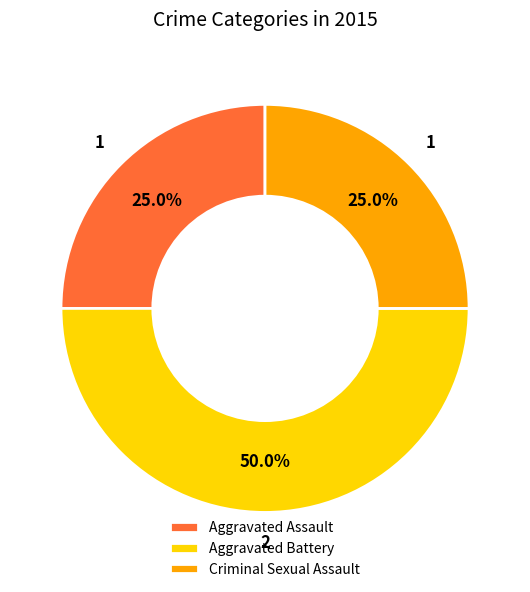

What is the ratio of the value at Criminal Sexual Assault to the value at Aggravated Battery?

0.5